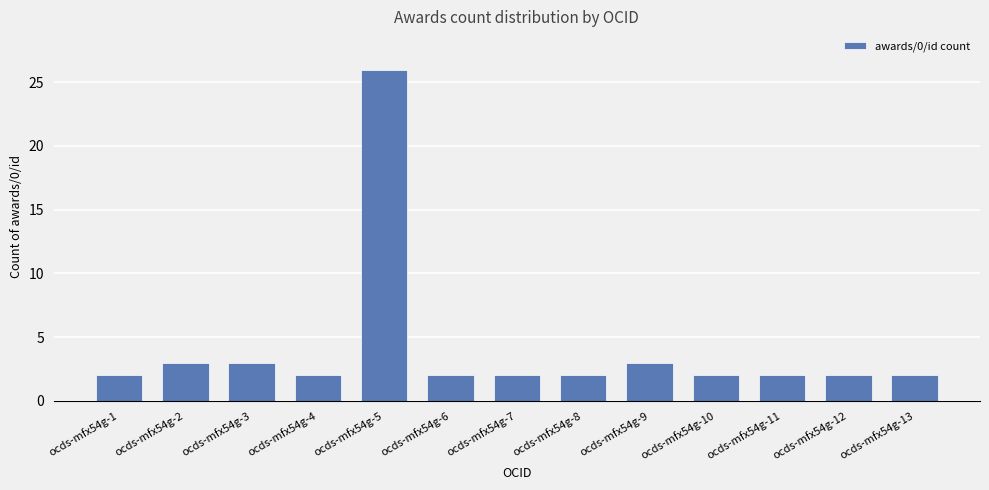

What is the change in value from ocds-mfx54g-2 to ocds-mfx54g-4?

-1